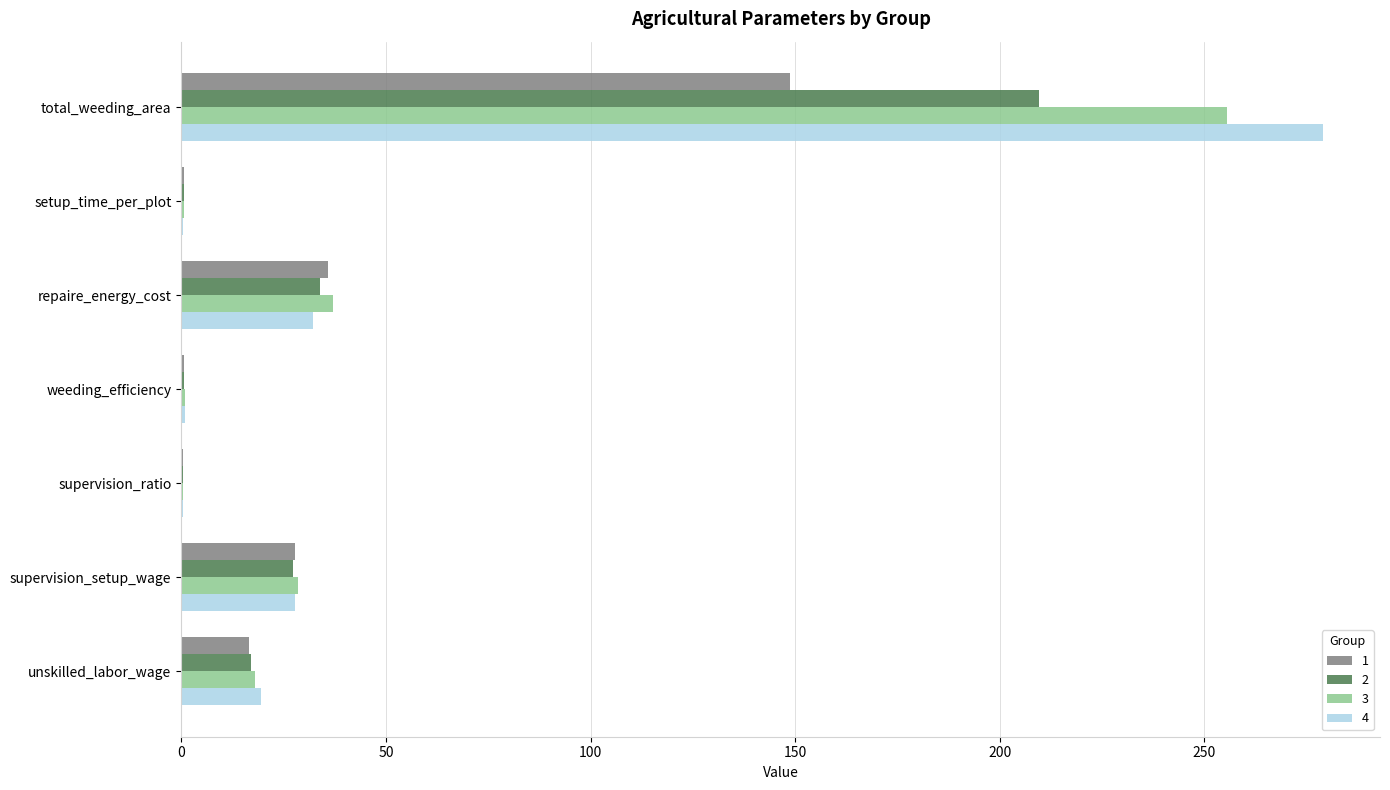

The 3 series shows 420.9 at total_weeding_area. True or false?

False